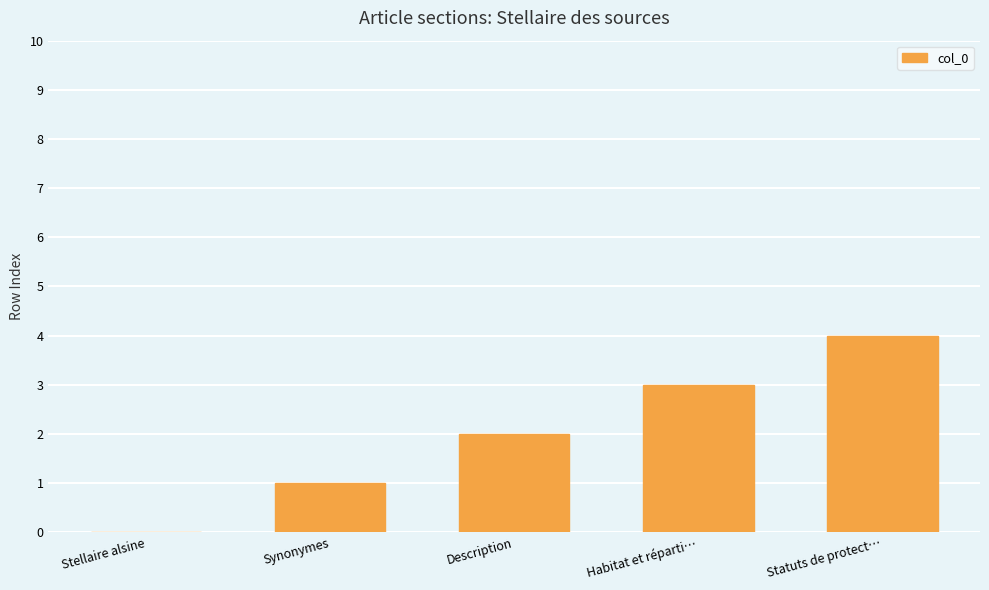

Between Description and Habitat et réparti…, which is larger?

Habitat et réparti…